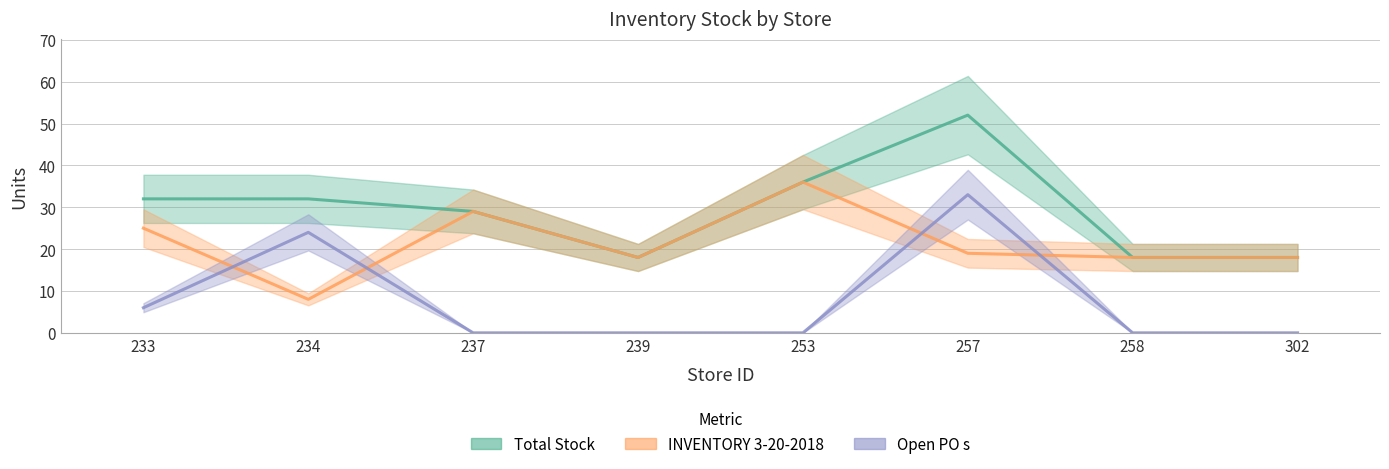

Does the chart have visible grid lines?

Yes